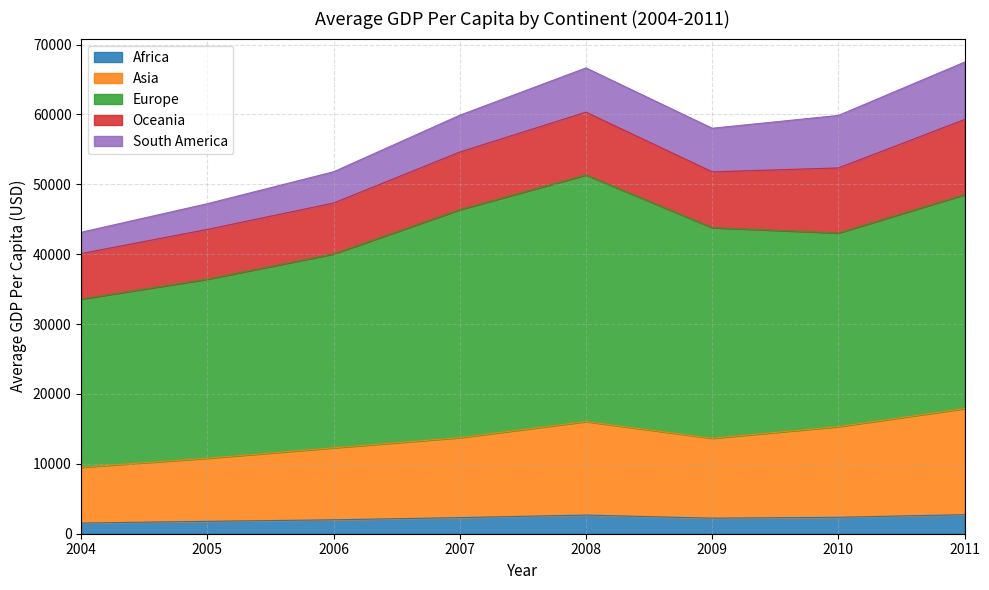

The value of South America at 2008 is 3855.7. True or false?

False